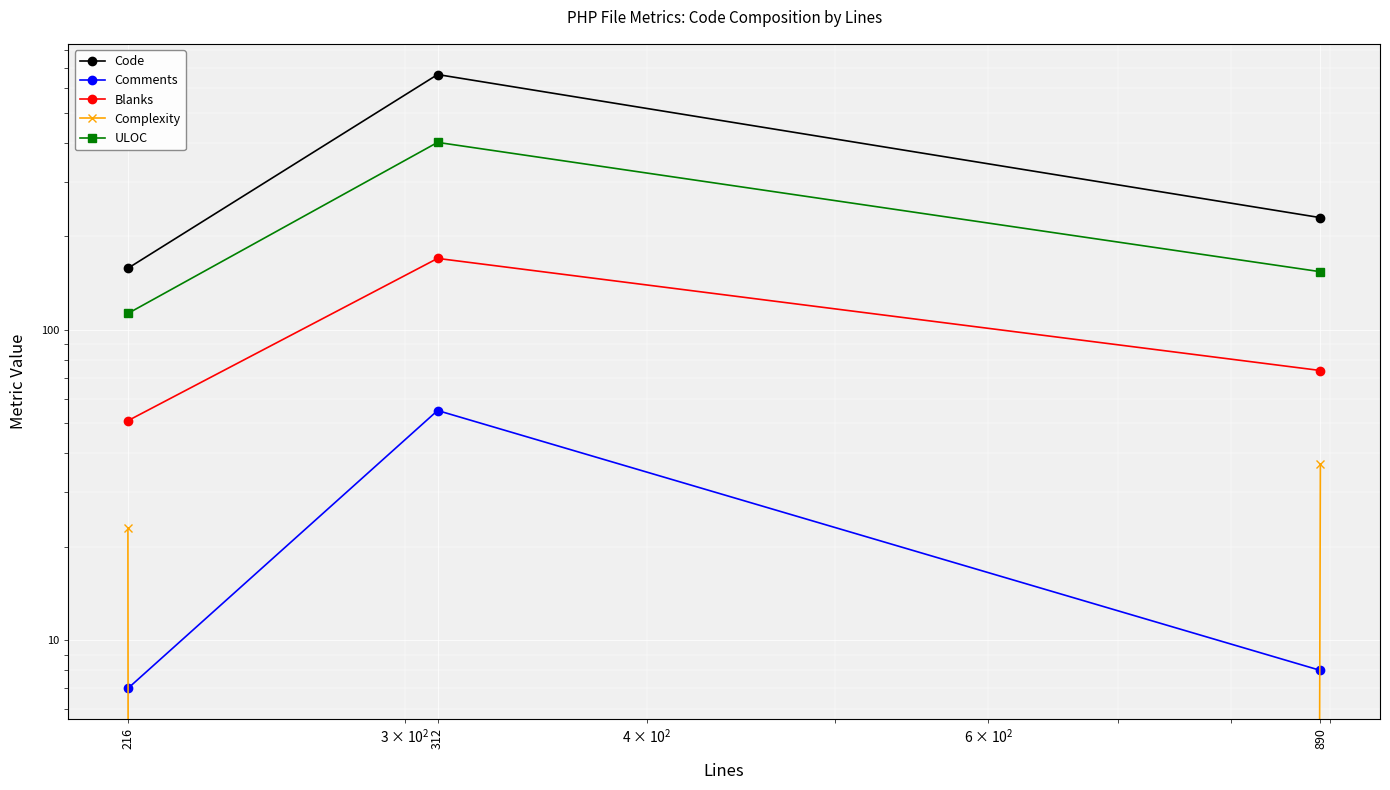

What is the difference between the Code values at 312 and 890?

435